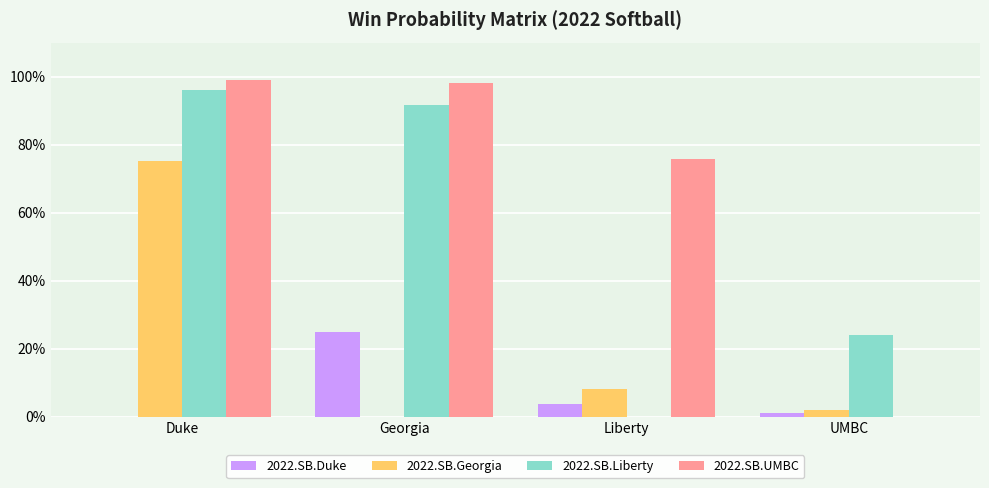

List the labels in order of 2022.SB.Liberty value, largest first.

Duke, Georgia, UMBC, Liberty